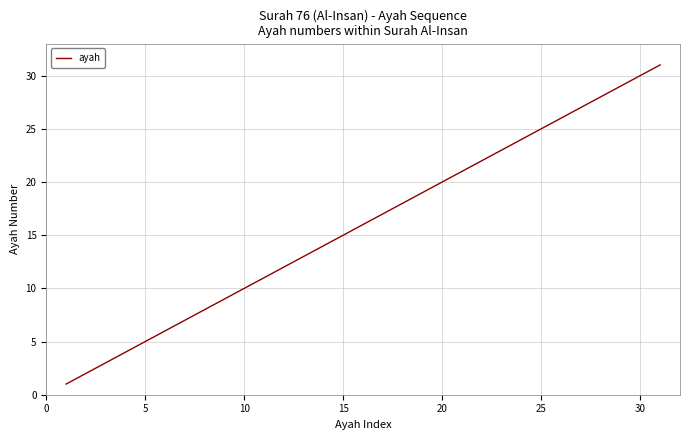

What is the difference between the maximum and minimum values?

30